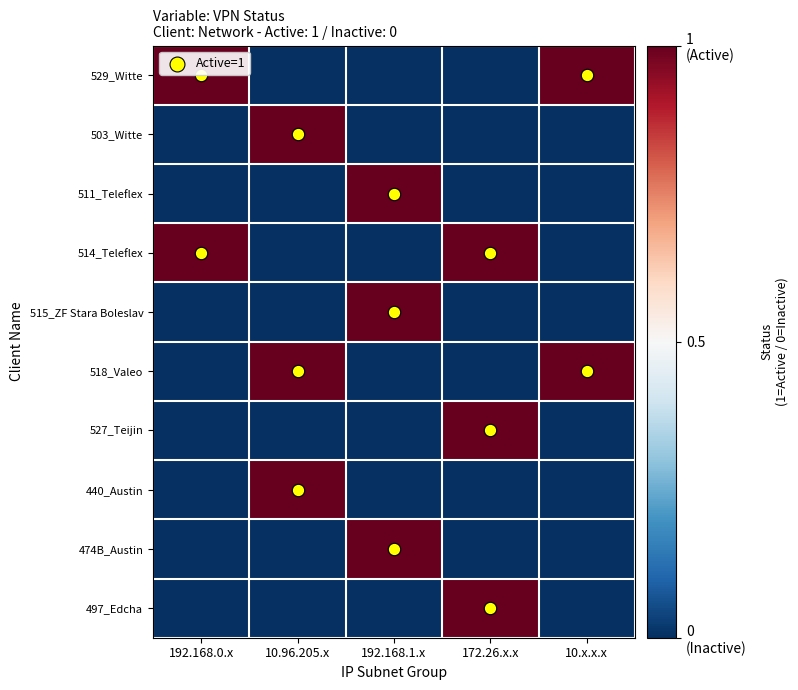

Rank the series by their maximum value, from highest to lowest.

529_Witte, 503_Witte, 511_Teleflex, 514_Teleflex, 515_ZF Stara Boleslav, 518_Valeo, 527_Teijin, 440_Austin, 474B_Austin, 497_Edcha